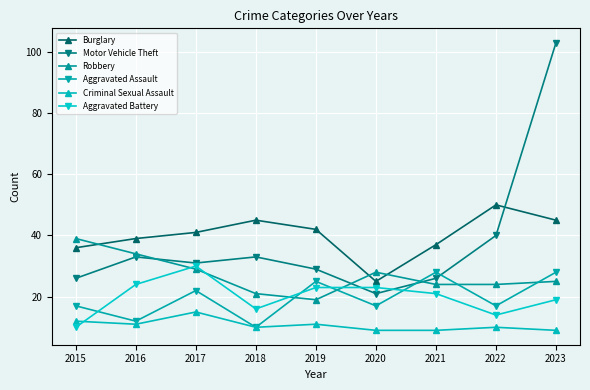

What is the difference between the Aggravated Assault values at 2023 and 2015?

11